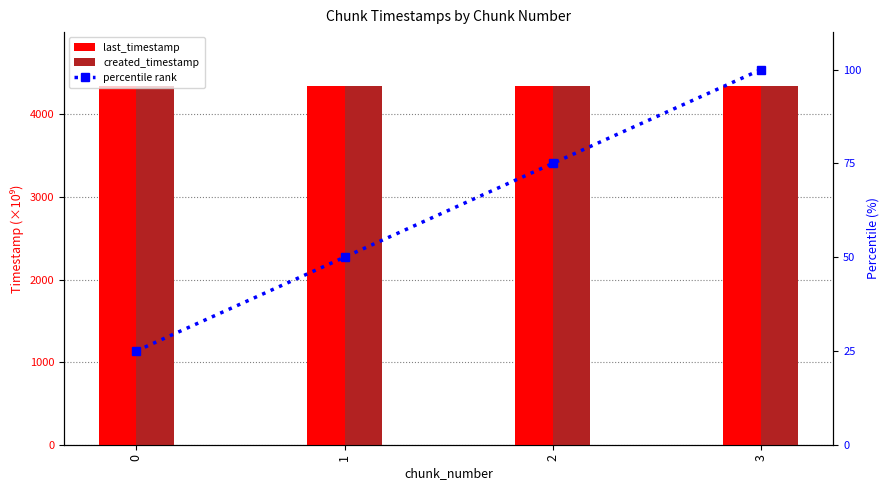

What is the value of the last_timestamp bar at the 1st from the left?

4343.3